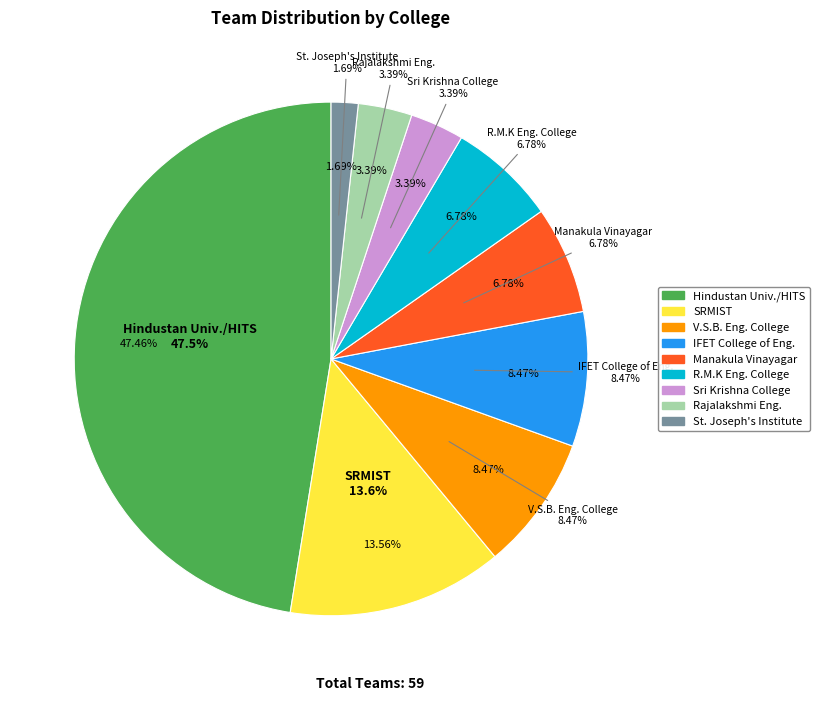

Which slice is the largest?

Hindustan University/HITS